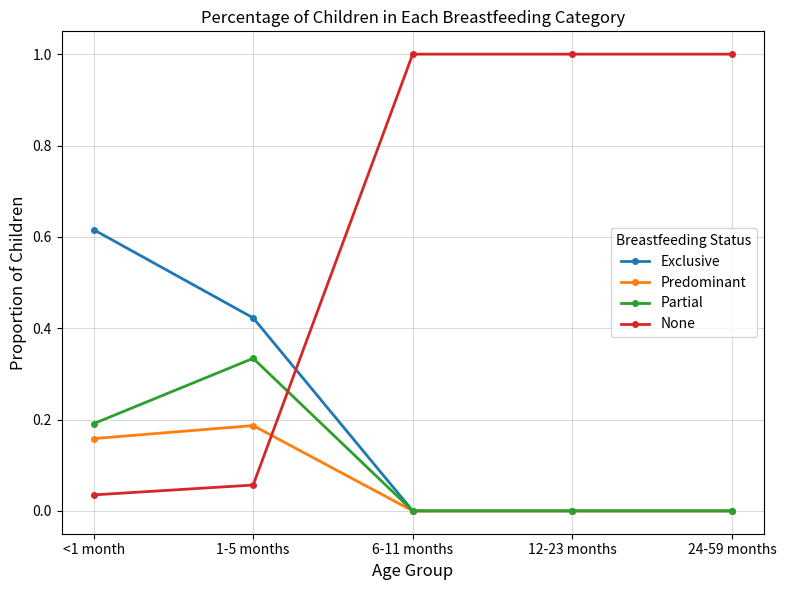

Where do Exclusive and None first cross each other?

1-5 months and 6-11 months